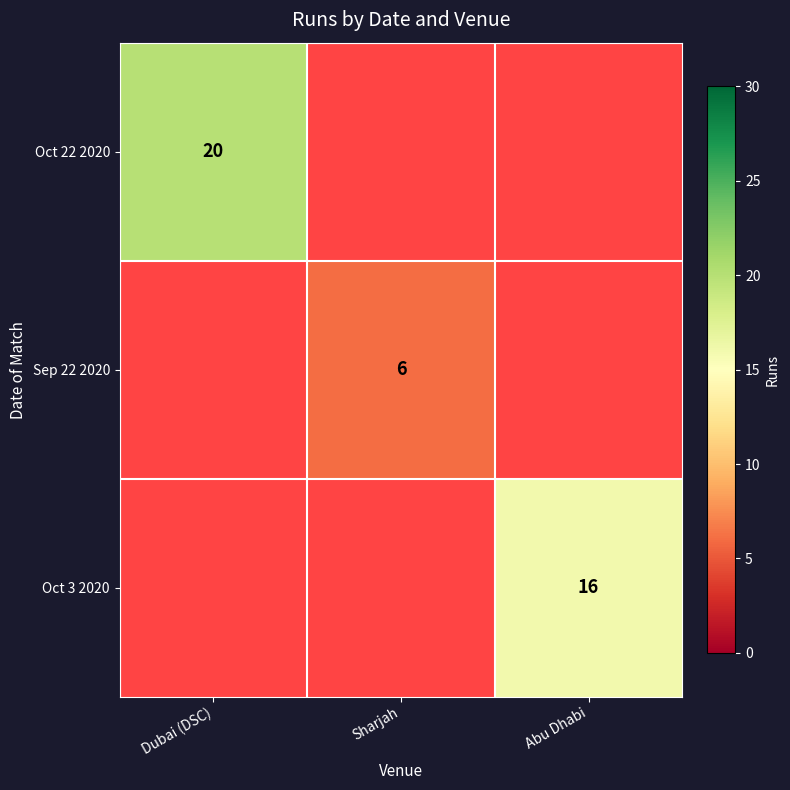

Is it true that Sep 22 2020 equals 10 at Sharjah?

False